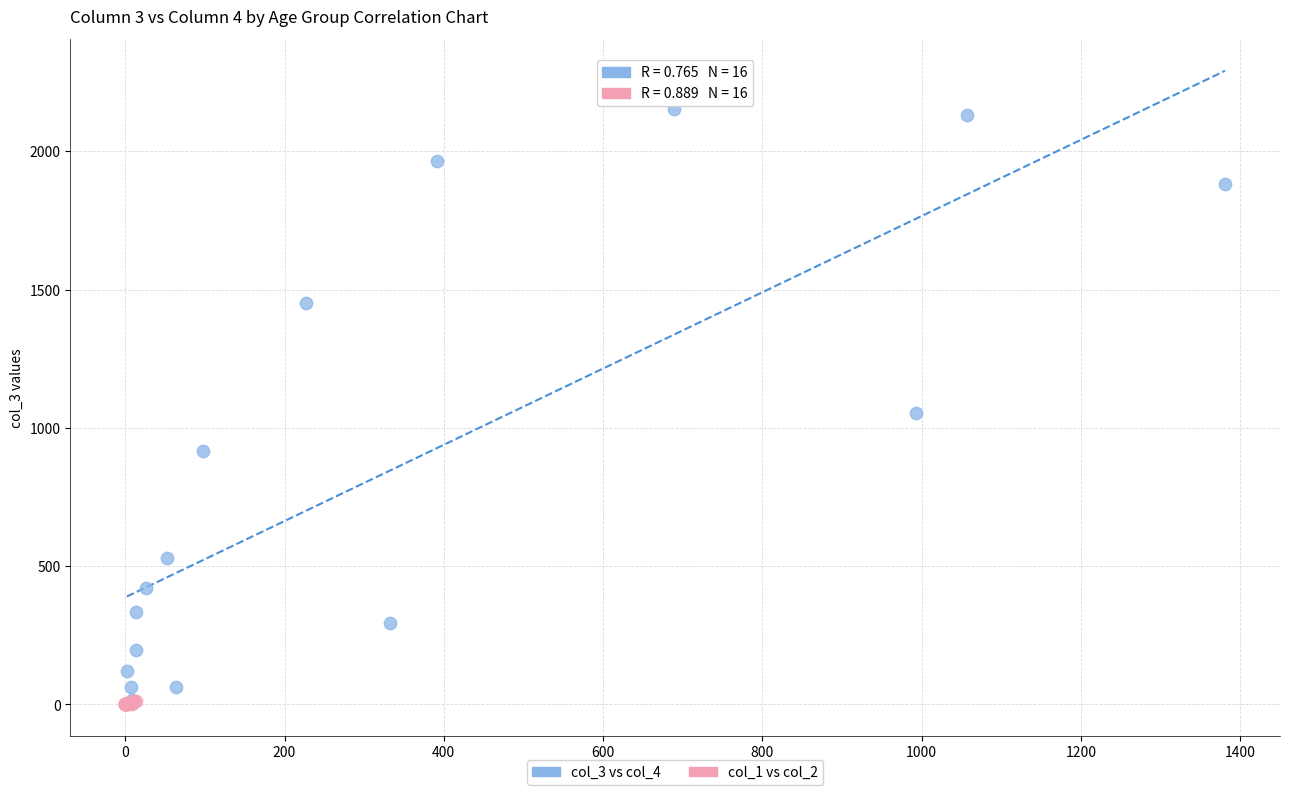

Which series reaches the maximum Y coordinate?

col_3 vs col_4